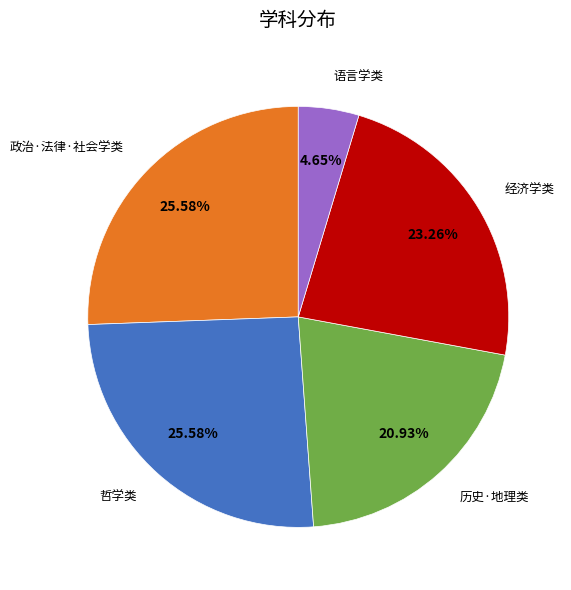

Does any single category account for the majority?

No